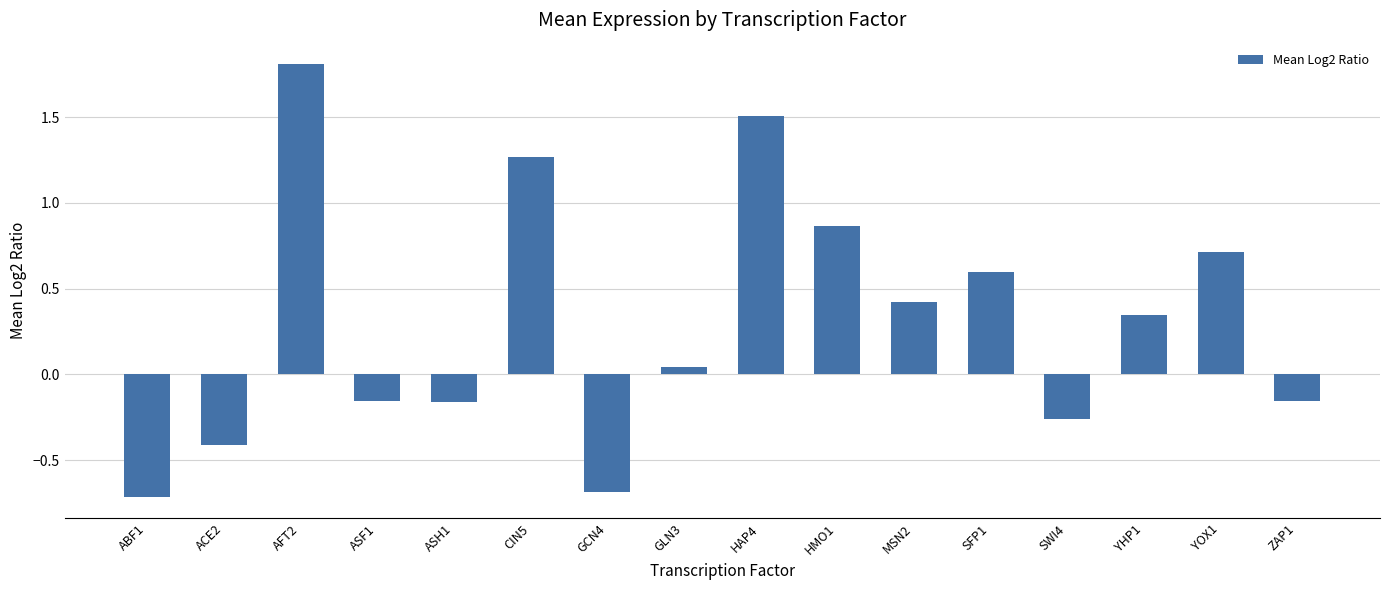

What value does the data have at AFT2?

1.8